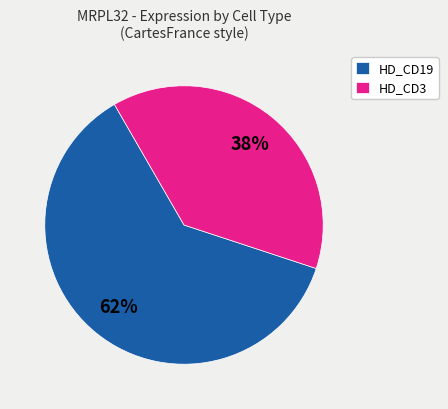

Is it true that HD_CD19 is 62% of the pie?

True